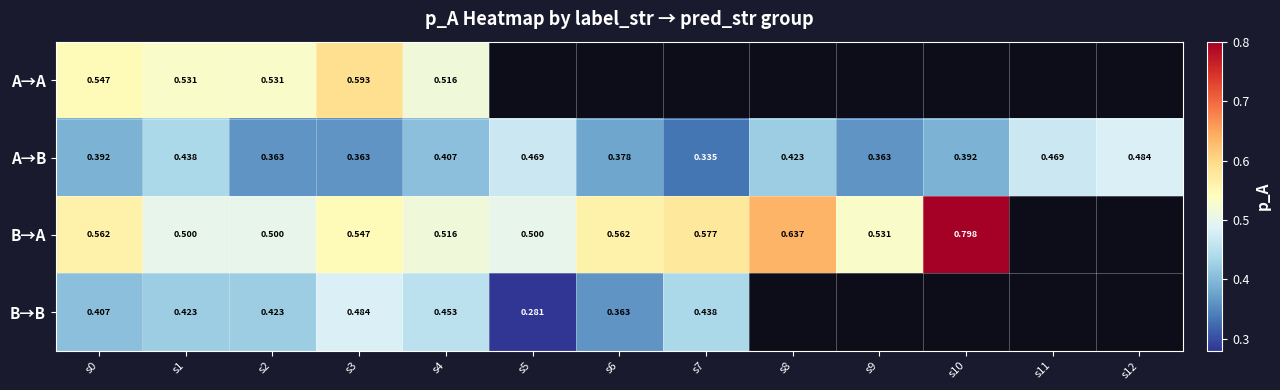

What is the greatest value displayed?

0.8